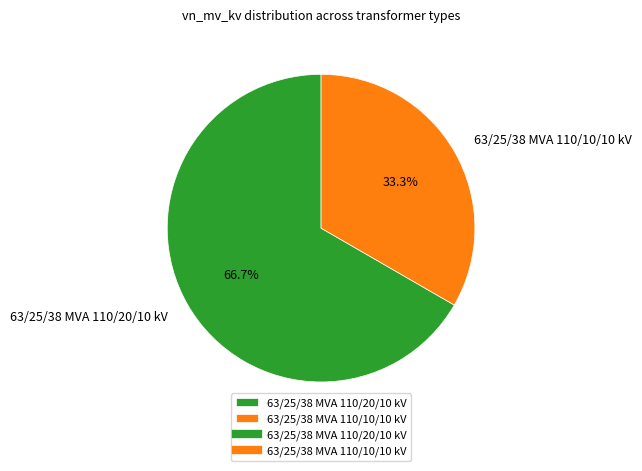

Is the sum of 63/25/38 MVA 110/20/10 kV and 63/25/38 MVA 110/10/10 kV greater than half?

Yes